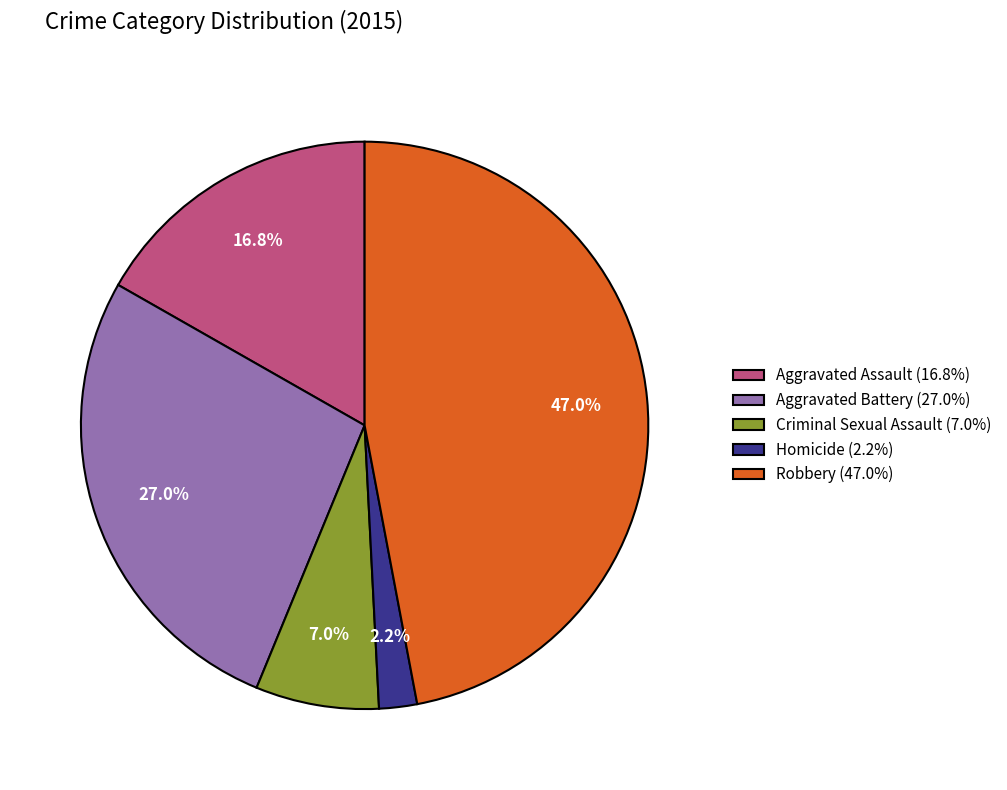

Rank the categories by value from lowest to highest.

Homicide, Criminal Sexual Assault, Aggravated Assault, Aggravated Battery, Robbery